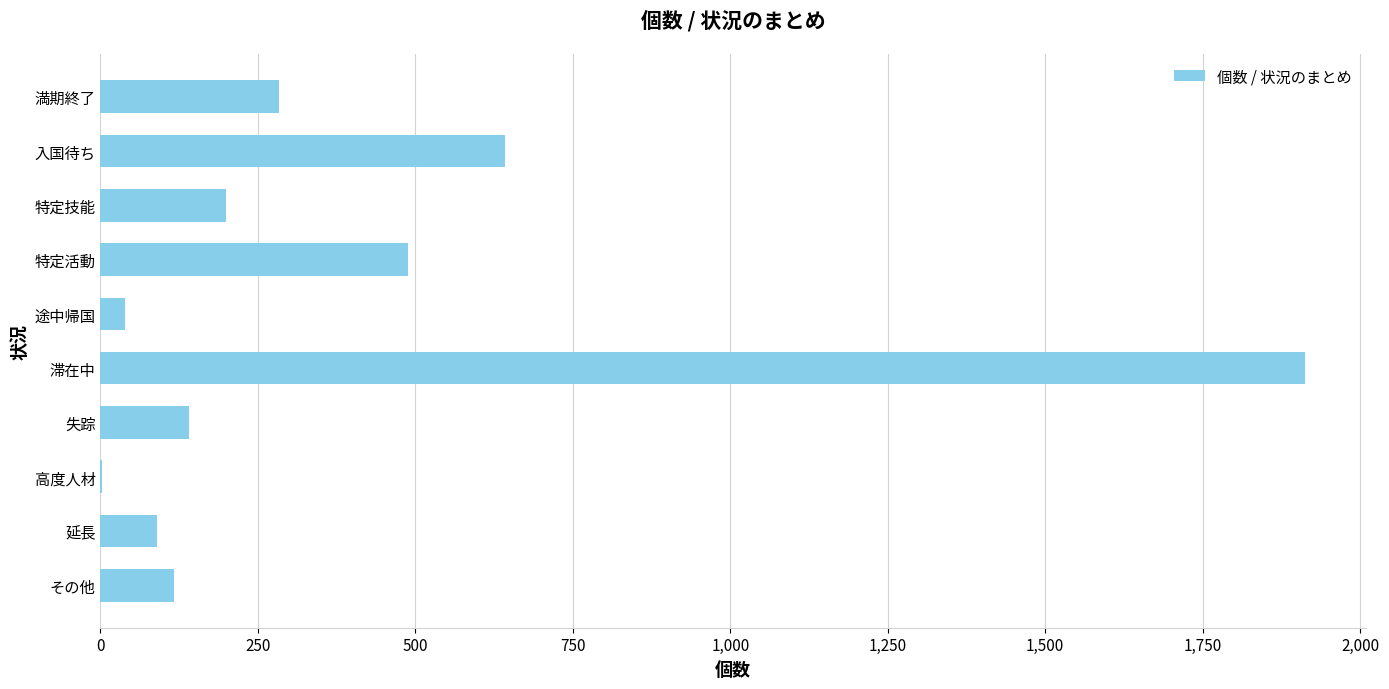

At which label is the value closest to 957?

入国待ち